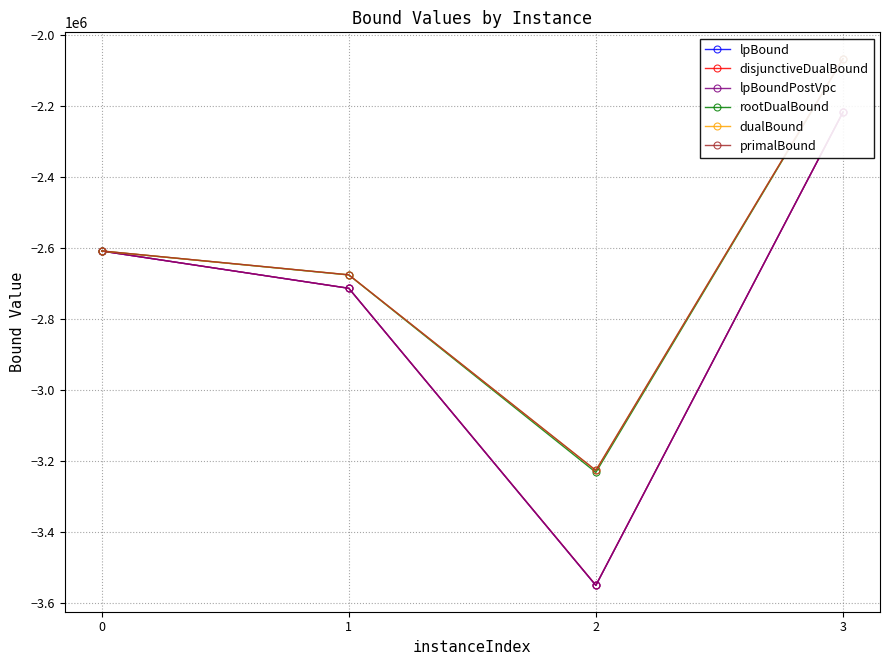

Is this an area chart (filled region under the line)?

No